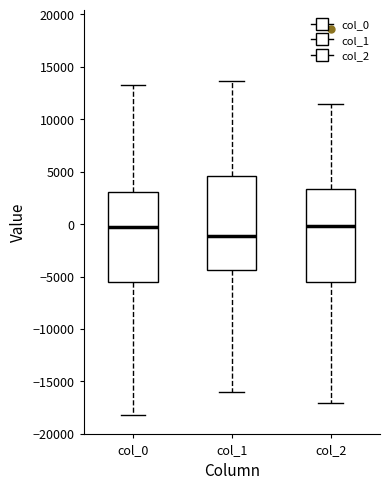

Reading left to right, transcribe this box plot: for each box, give where its median line is, the range the box spans, and where its two whiskers end, as read against the y-axis. The values are not printed on the chart, so give them approximately, as read against the axis.

col_0: median -500, box -5500 to 3000, whiskers -18000 to 13000
col_1: median -1000, box -4500 to 4500, whiskers -16000 to 13500
col_2: median 0, box -5500 to 3500, whiskers -17000 to 11500